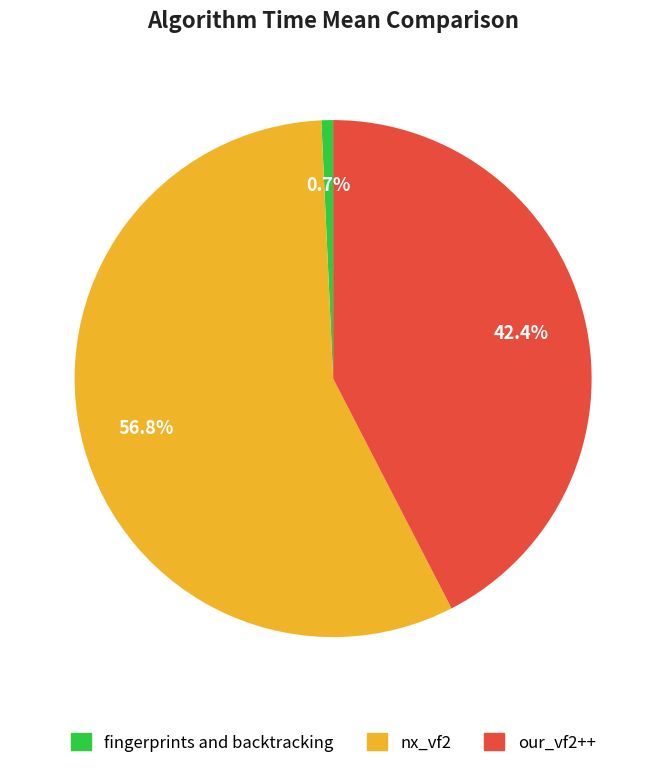

Which has a higher value, fingerprints and backtracking or nx_vf2?

nx_vf2